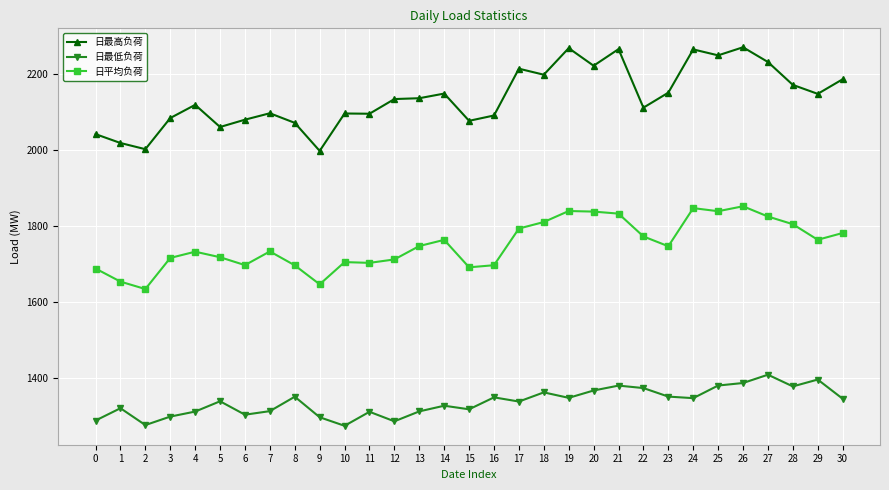

At which category does 日最低负荷 reach its first local peak?

1